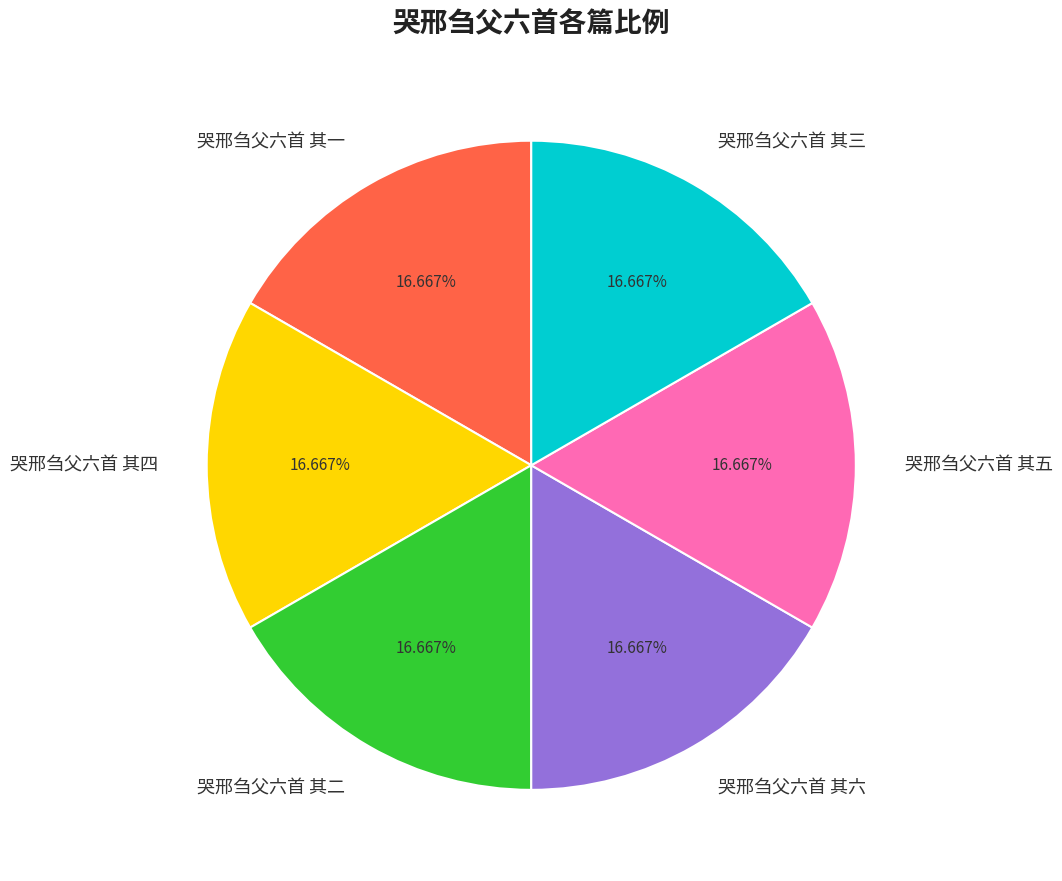

Is it true that 哭邢刍父六首 其五 is 17% of the pie?

True